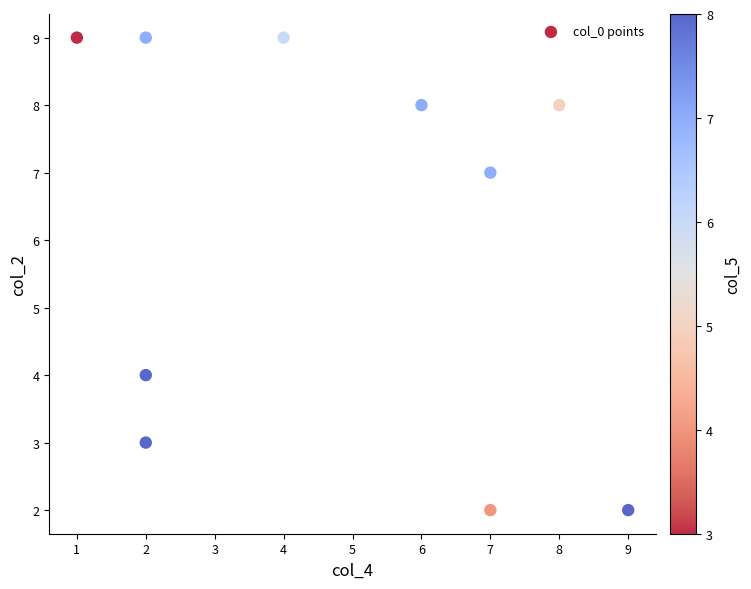

What Y value in the scatter plot is closest to 5?

4